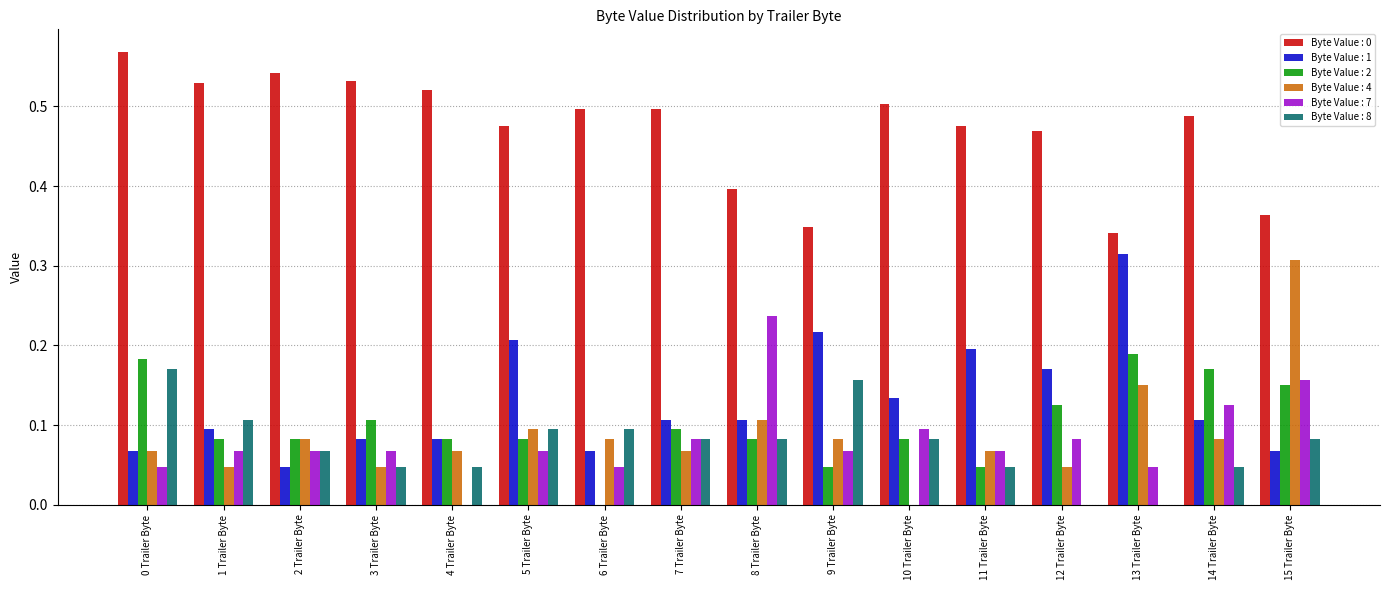

The value of Byte Value : 0 at 6 Trailer Byte is 0.7. True or false?

False